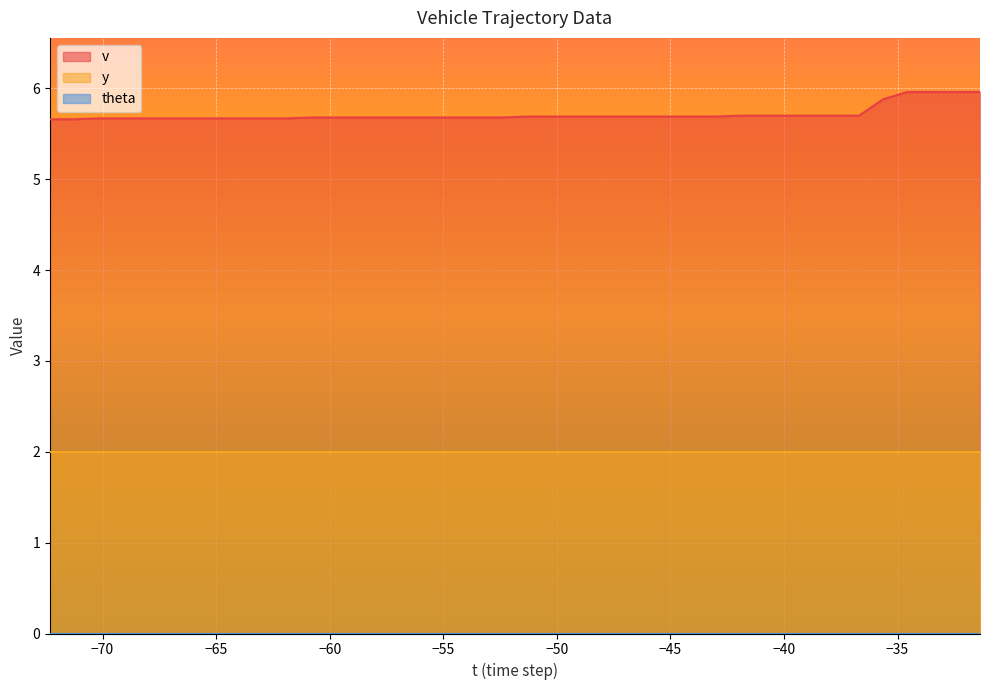

Which series has the largest range (max minus min)?

v